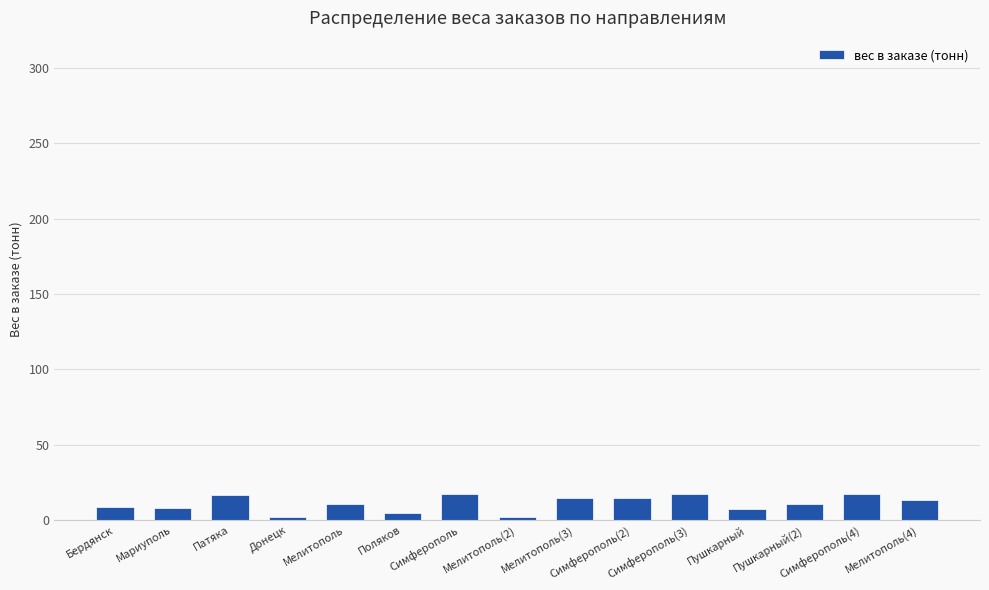

What is the difference between the second highest and minimum values?

15.5